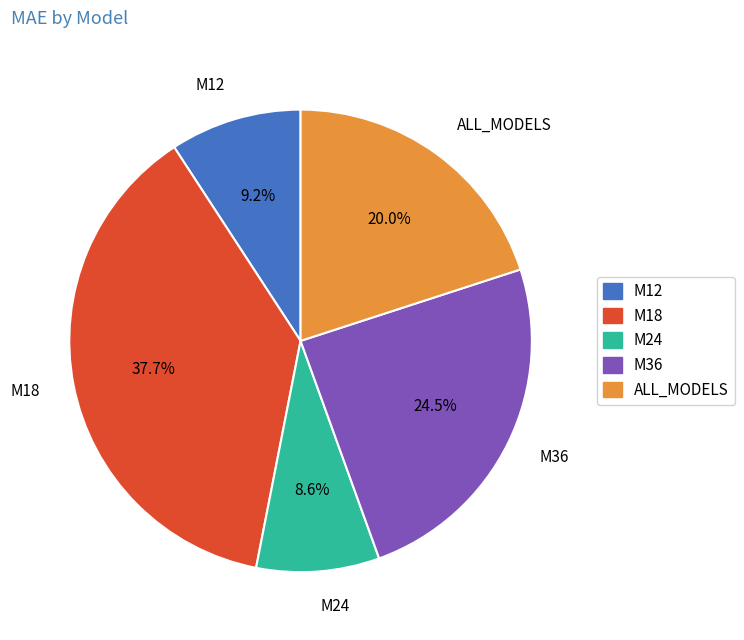

Which category has the biggest portion of the pie?

M18